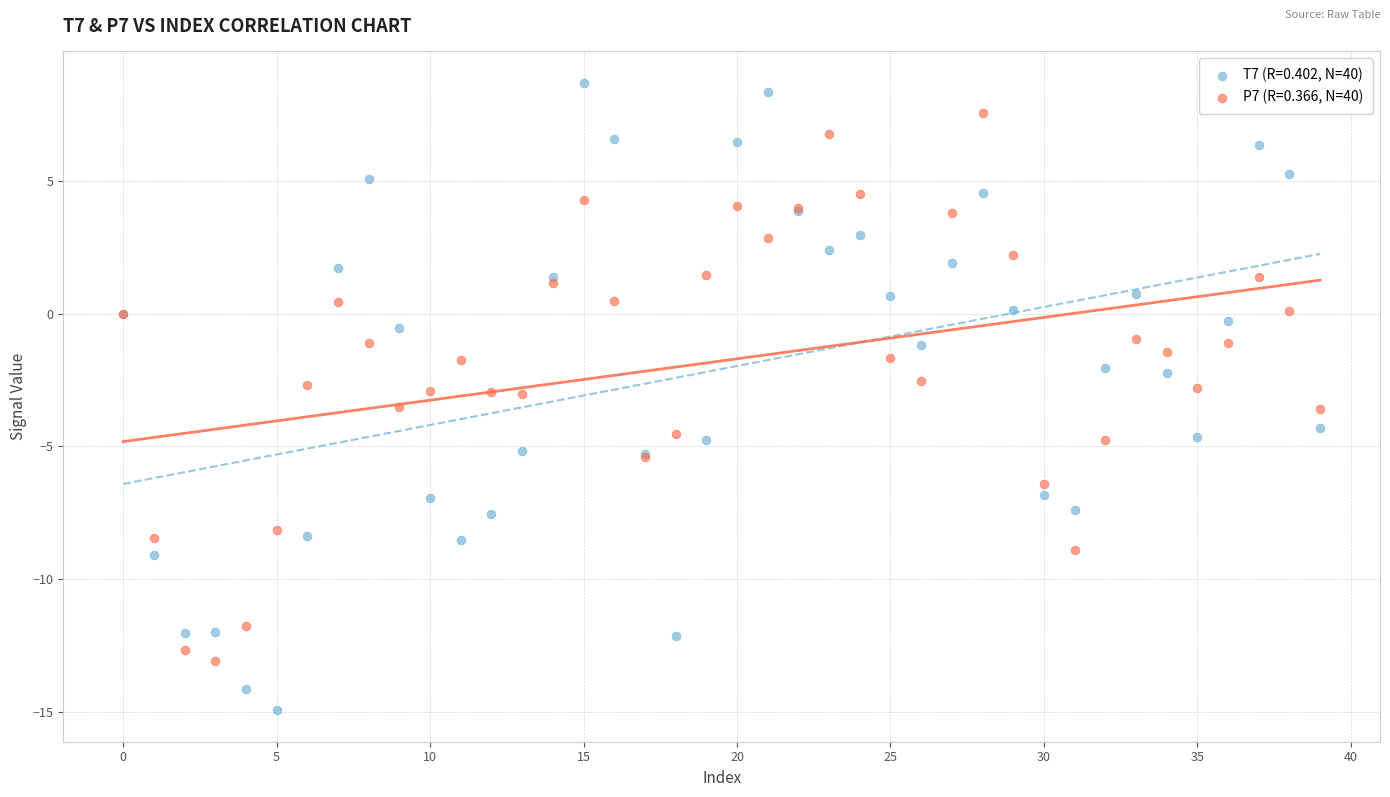

Which series reaches the maximum Y coordinate?

T7 (R=0.402, N=40)